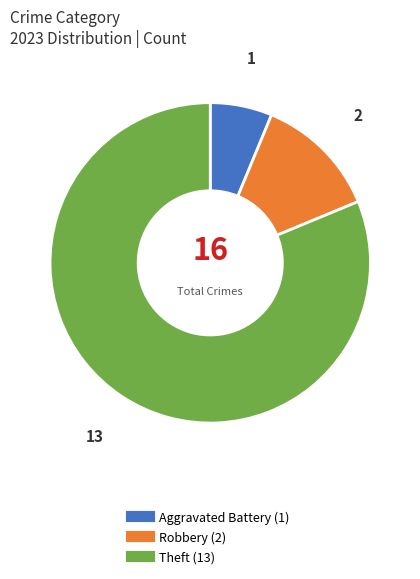

Does any single category account for the majority?

Yes